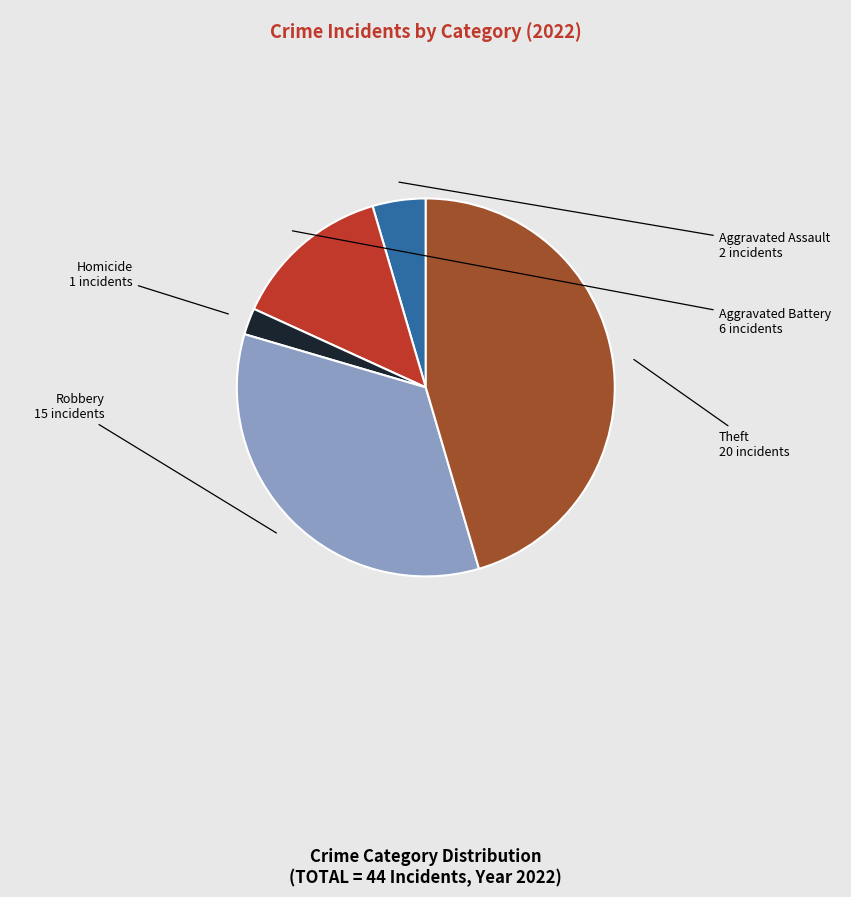

Is there any slice that represents more than half of the pie?

No